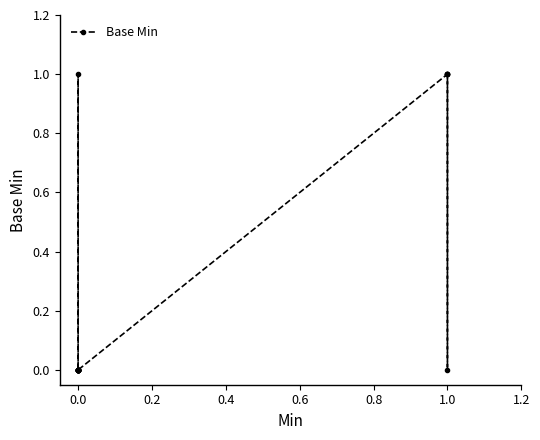

Count the number of data series in this chart.

1